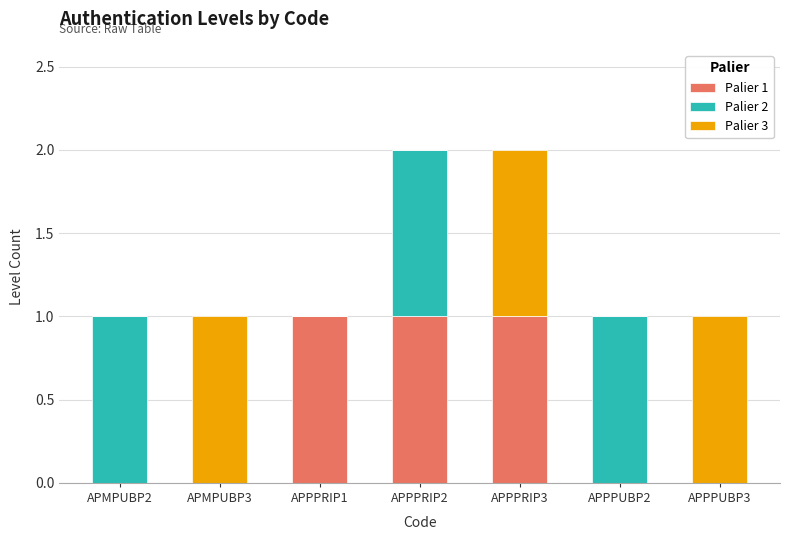

Is it true that Palier 1 equals -1 at APMPUBP2?

False